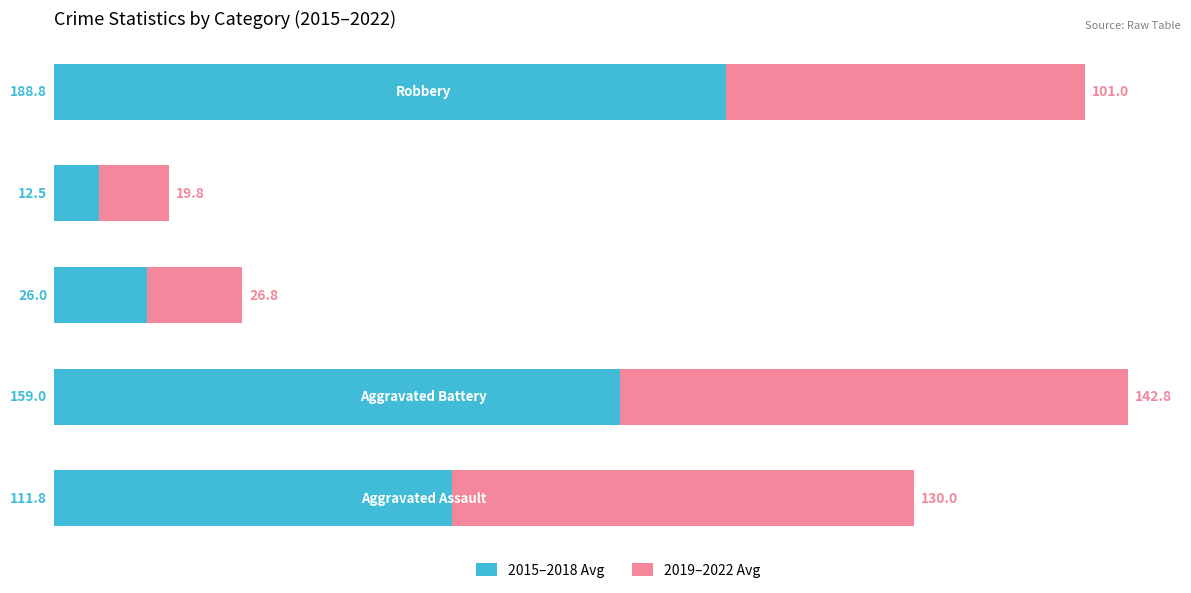

What is the lowest value of the 2015–2018 Avg series?

12.5